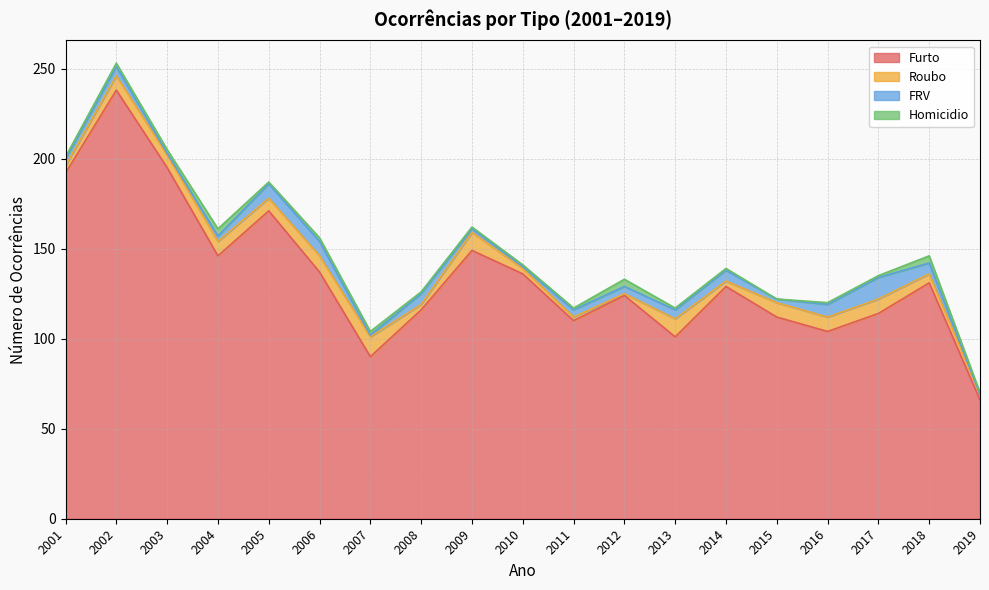

List the series in order of their peak value, highest first.

Furto, FRV, Roubo, Homicidio